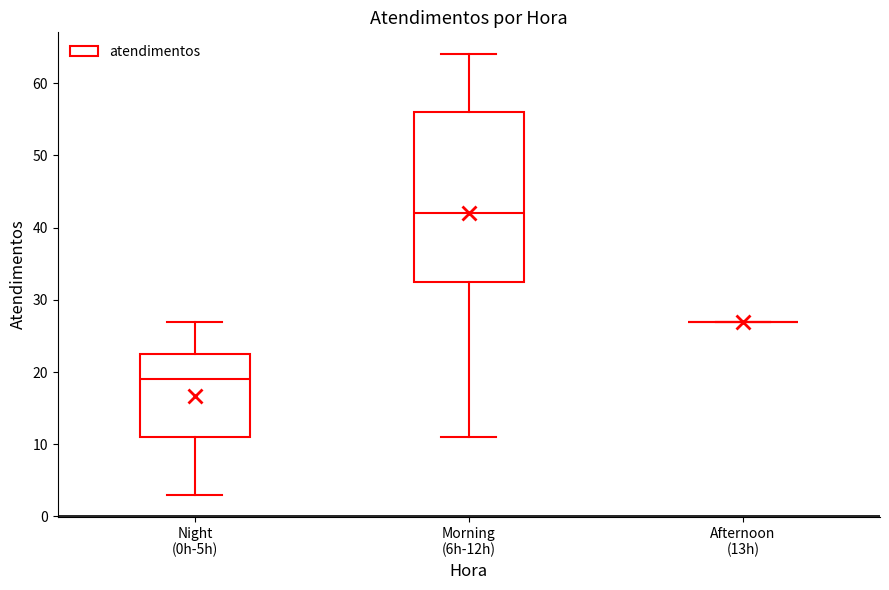

Reading left to right, transcribe this box plot: for each box, give where its median line is, the range the box spans, and where its two whiskers end, as read against the y-axis. The values are not printed on the chart, so give them approximately, as read against the axis.

Night (0h-5h): median 19, box 11 to 23, whiskers 3 to 27
Morning (6h-12h): median 42, box 33 to 56, whiskers 11 to 64
Afternoon (13h): box collapsed to a line at 27, whiskers 27 to 27